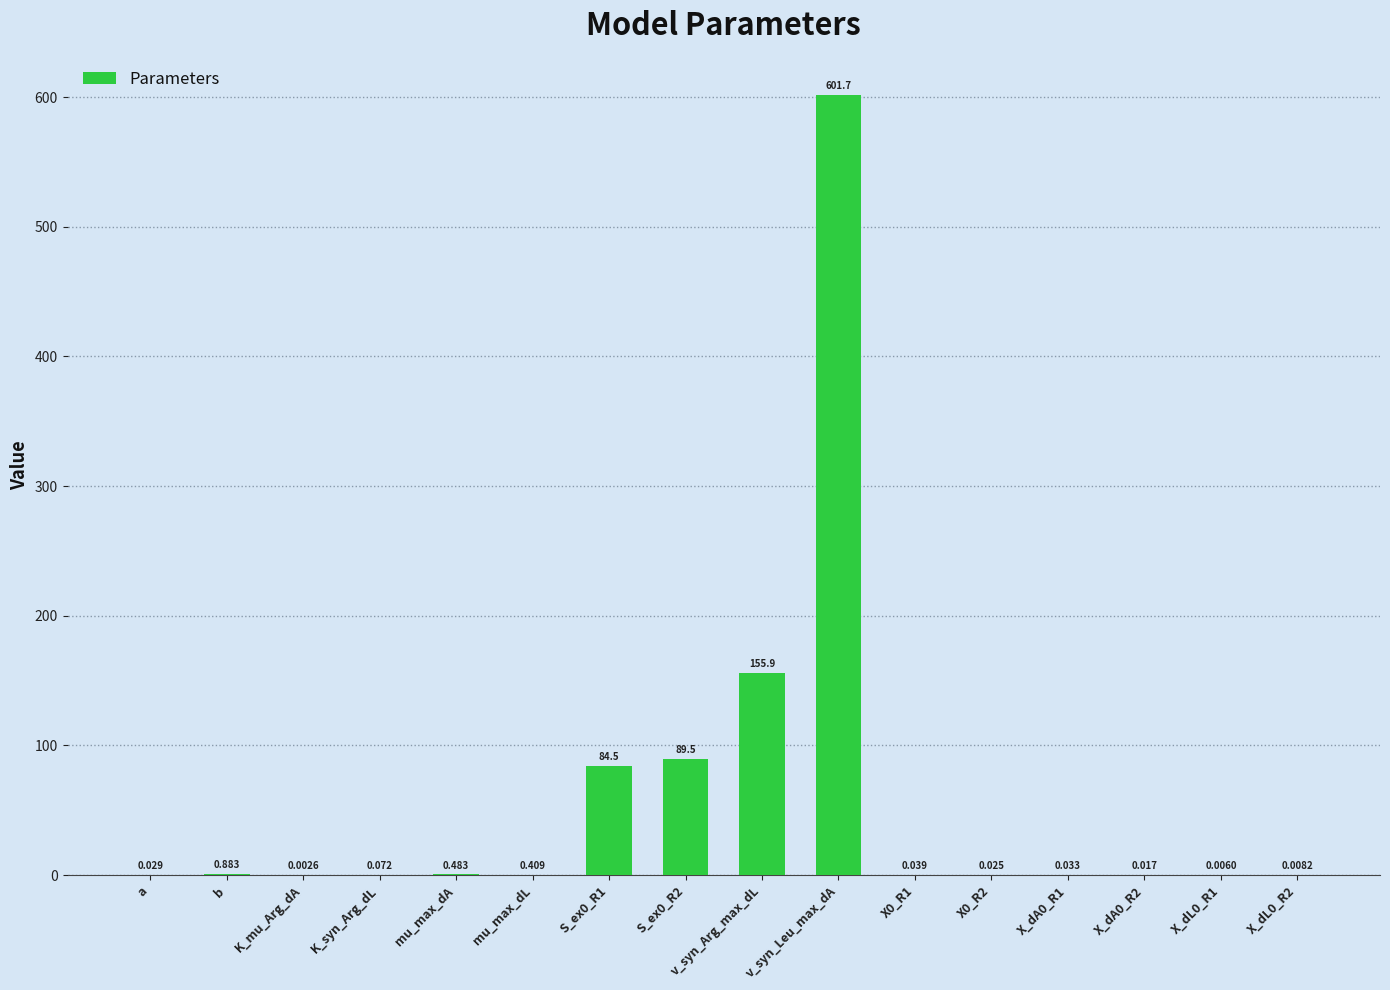

What value does the data have at v_syn_Leu_max_dA?

601.7